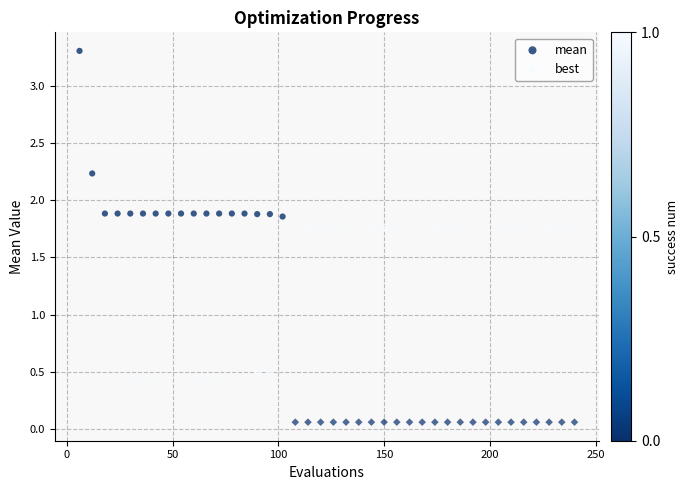

Which series has the widest spread of Y values?

best